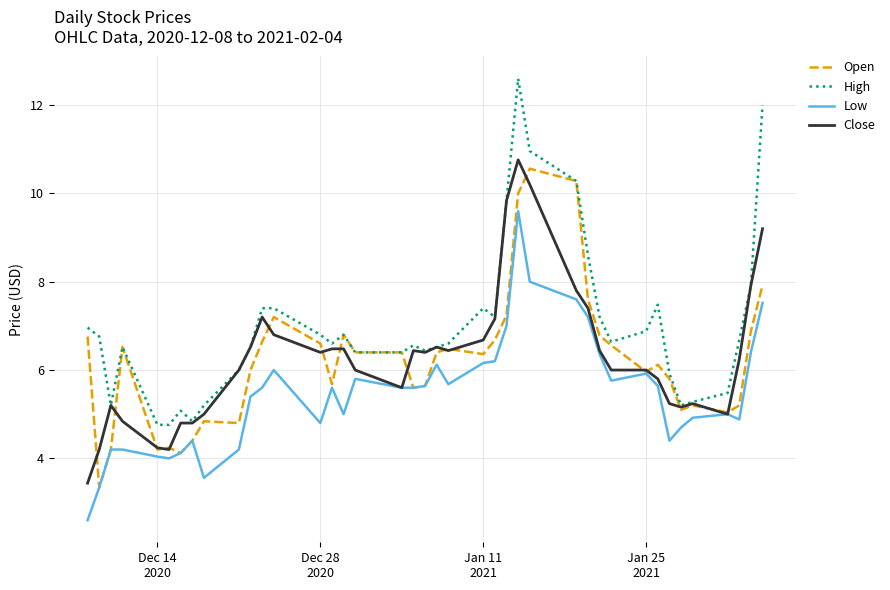

Which series has the largest total across all categories?

High